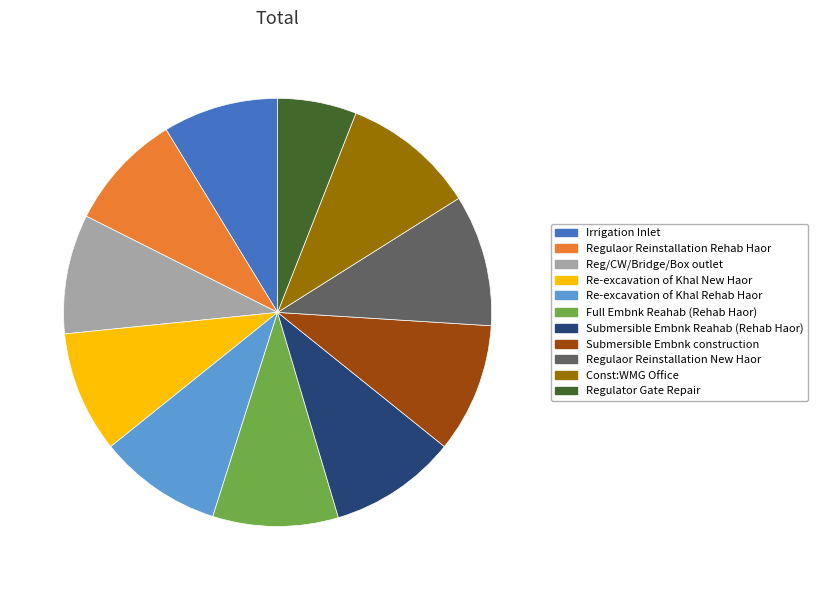

Between Const:WMG Office and Irrigation Inlet, which is larger?

Const:WMG Office